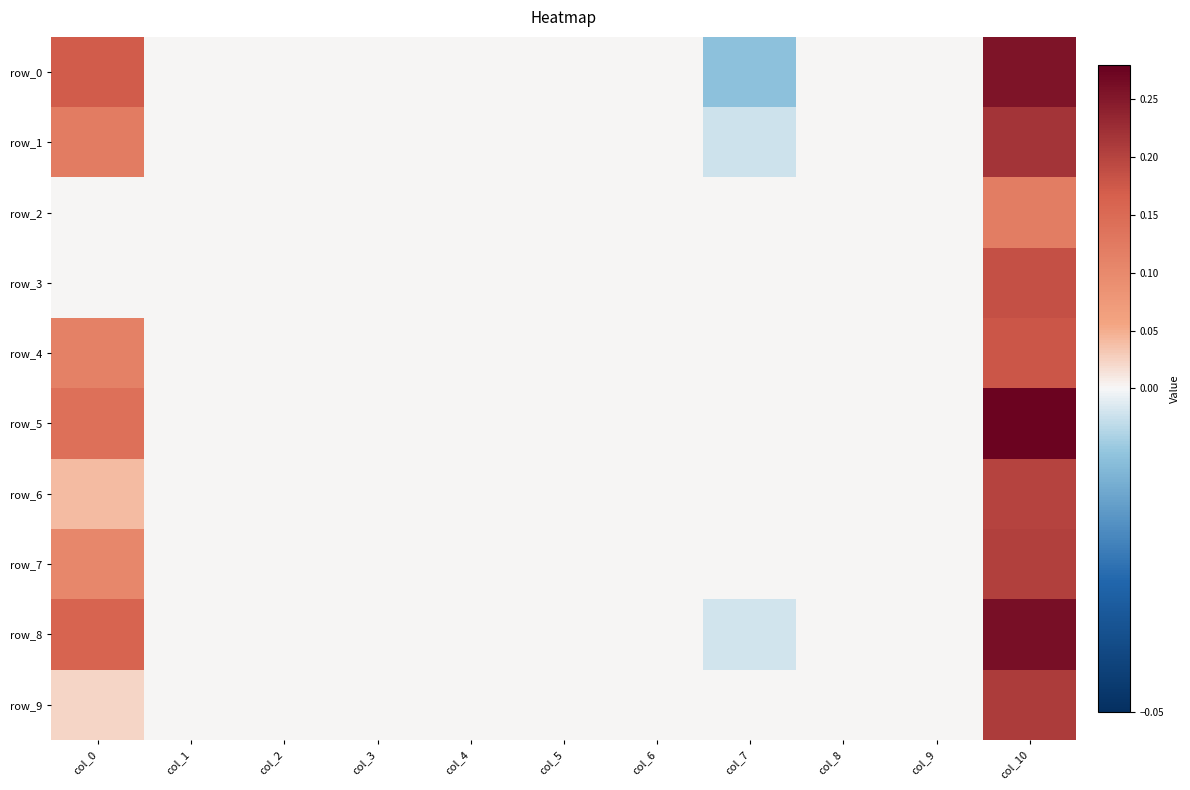

Rank the series at col_10 from highest to lowest value.

row_5, row_8, row_0, row_1, row_9, row_7, row_6, row_3, row_4, row_2